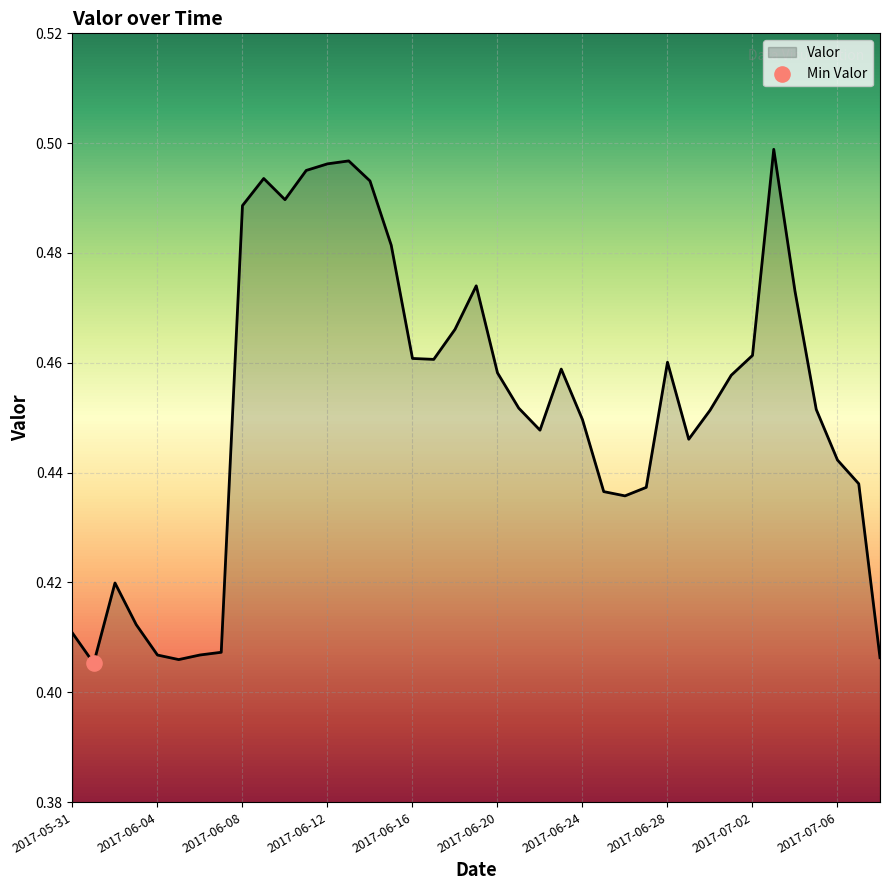

How many lines are shown in the chart?

1